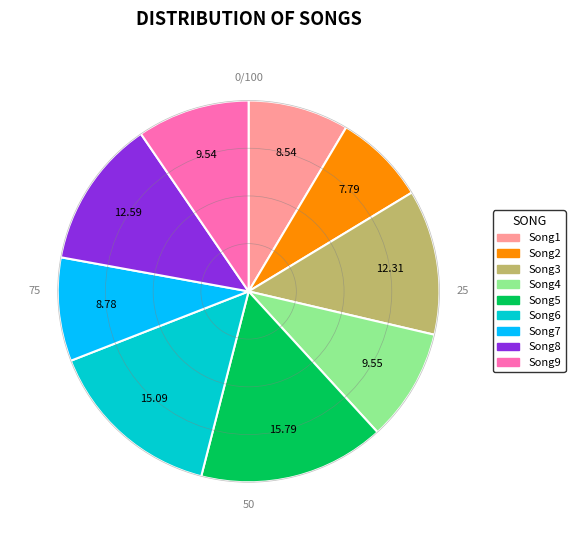

Is the sum of Song4 and Song9 greater than half?

No